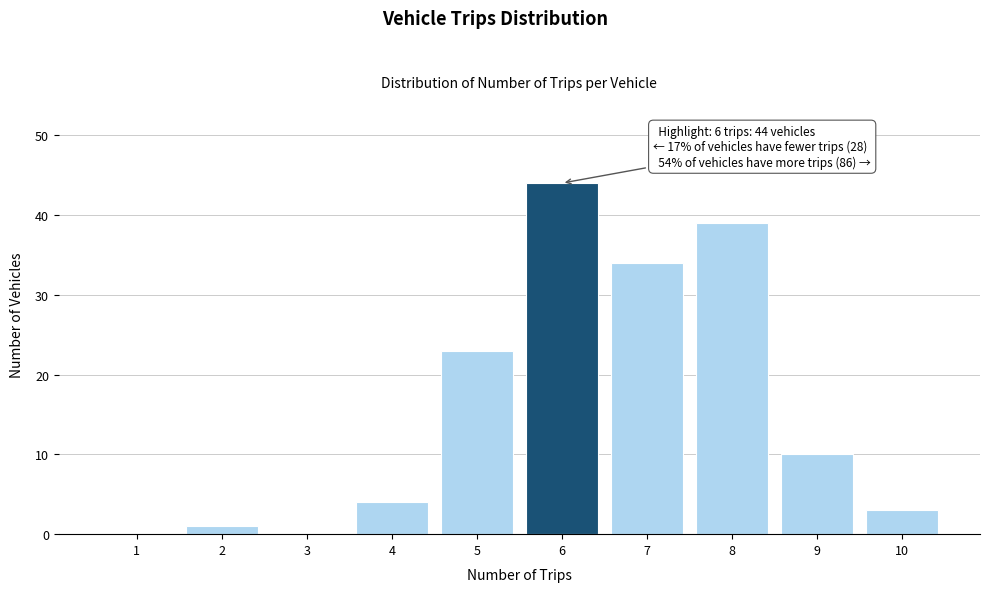

Reading right to left, extract all data points from this chart.

10=3	9=10	8=39	7=34	6=44	5=23	4=4	3=0	2=1	1=0